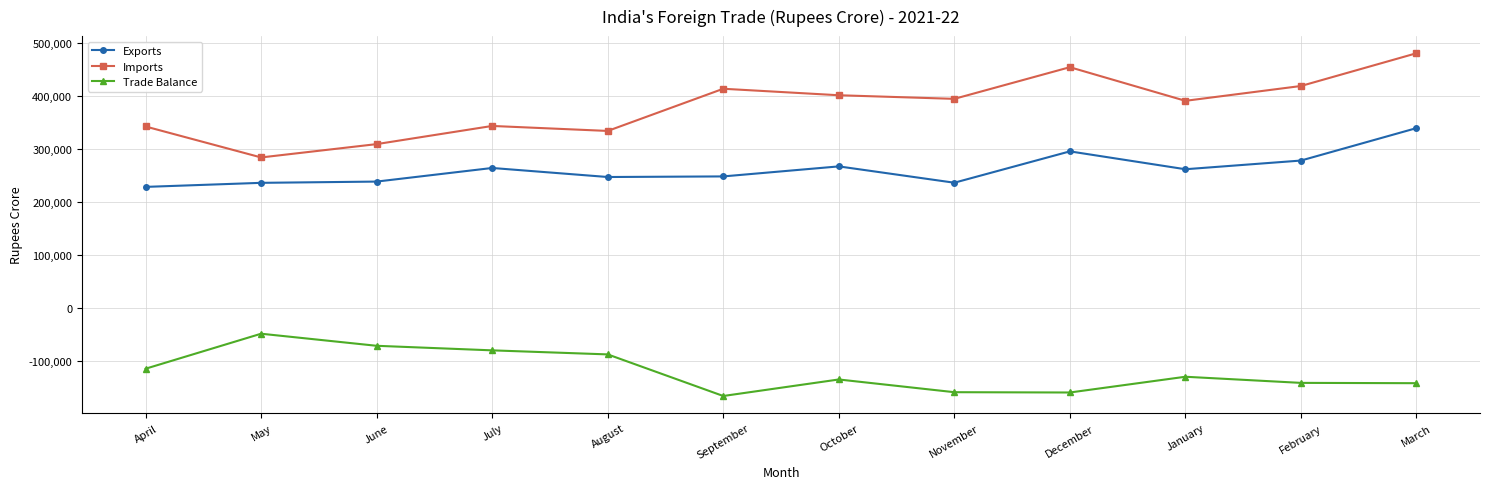

What is the difference between the maximum and minimum values in the Trade Balance series?

117425.1